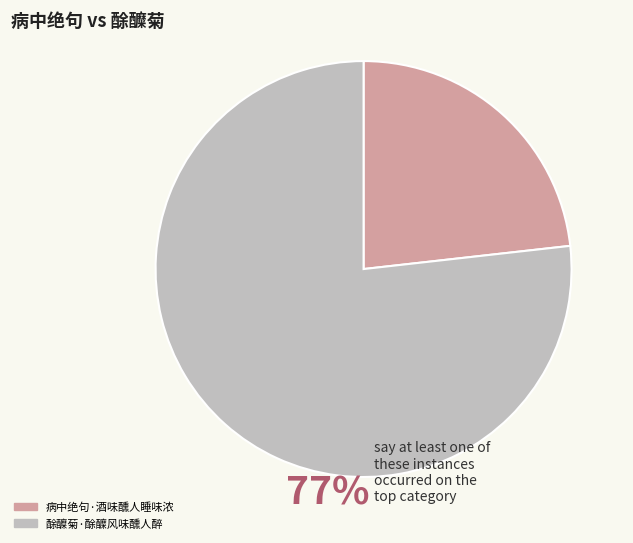

True or false: 病中绝句·酒味醺人睡味浓 accounts for 23% of the total.

True